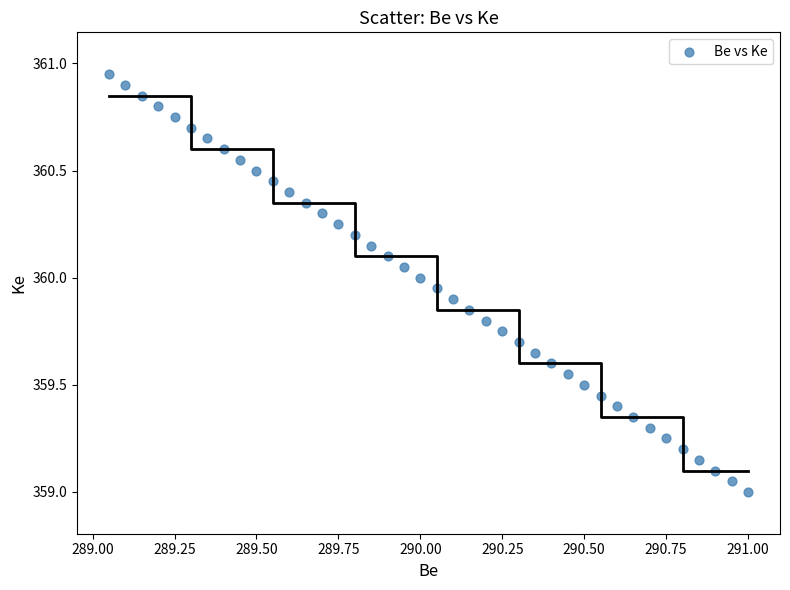

What is the range of X values (max minus min)?

1.9